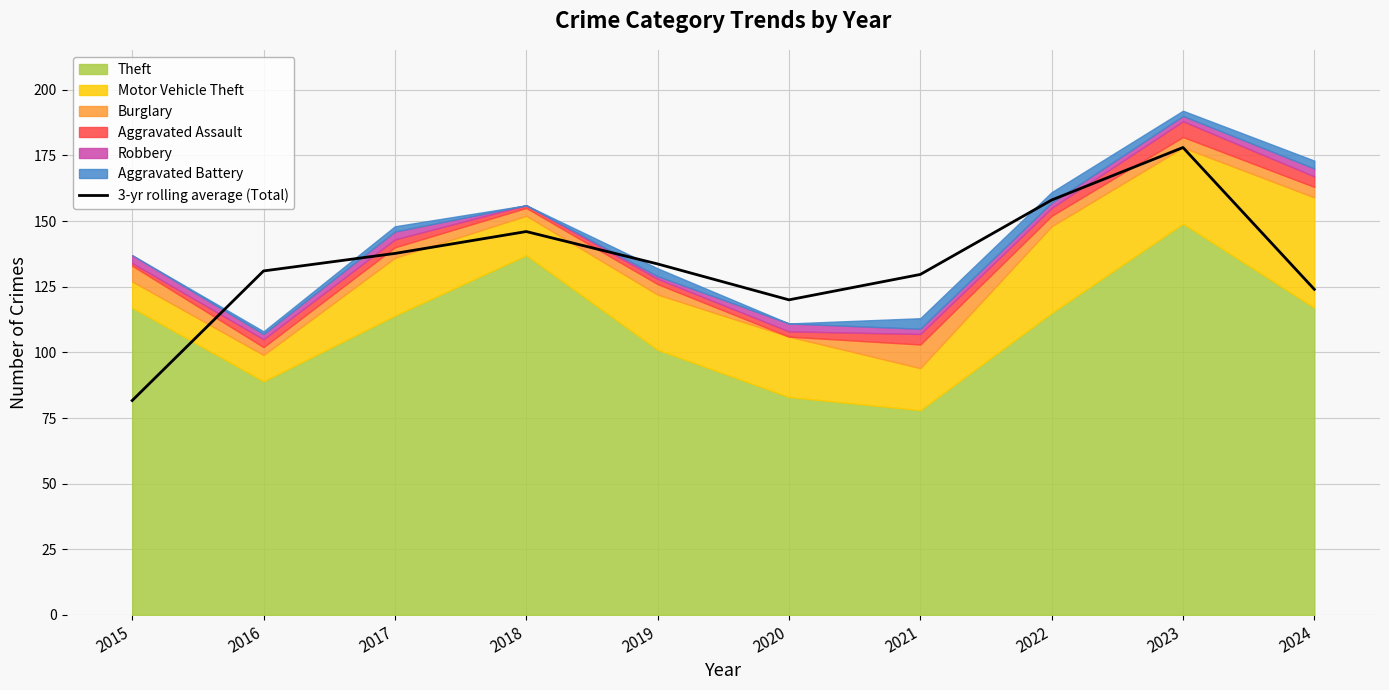

Reading right to left, what are all the values shown in this chart?

2024=124.0	2023=178.0	2022=158.0	2021=129.7	2020=120.0	2019=133.7	2018=146.0	2017=137.7	2016=131.0	2015=81.7